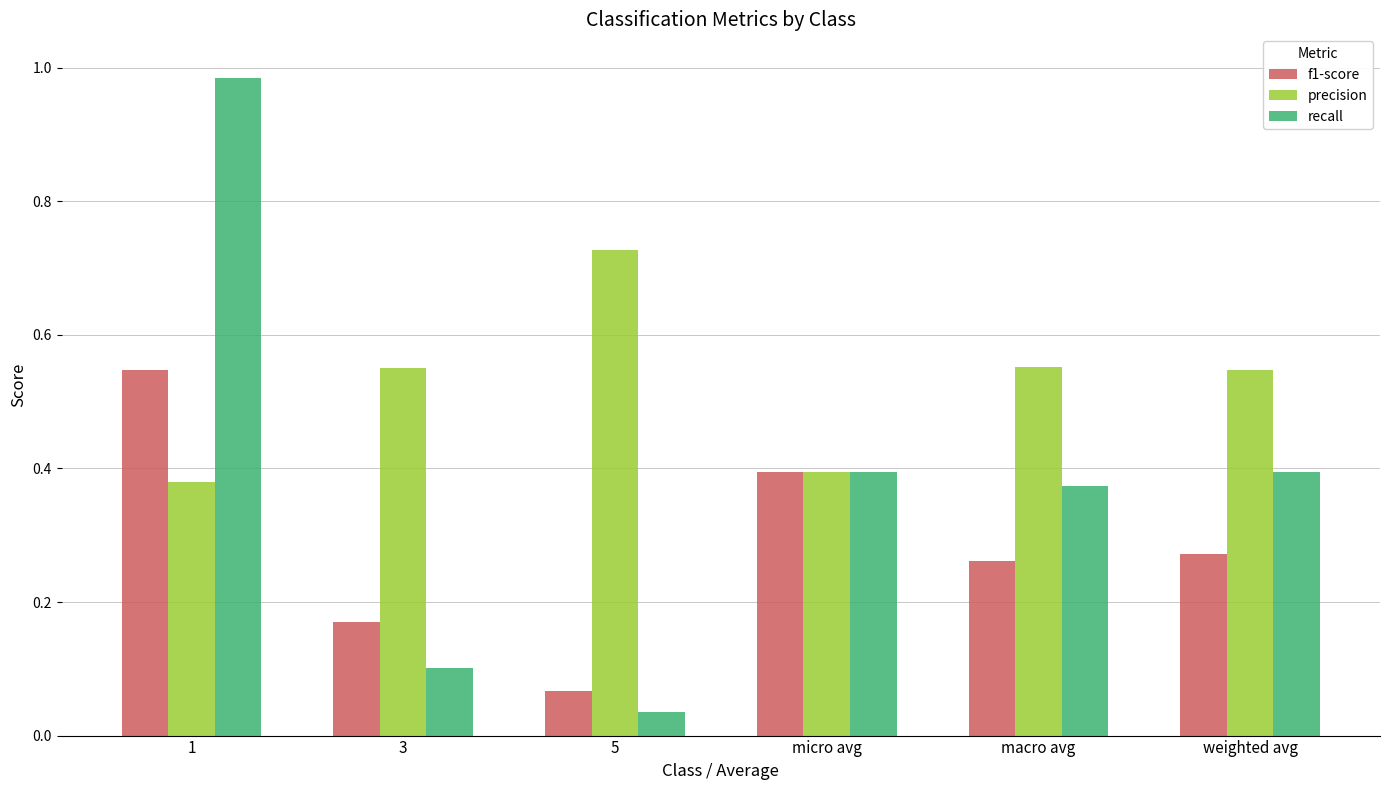

At which category does the chart reach its peak across all series?

1